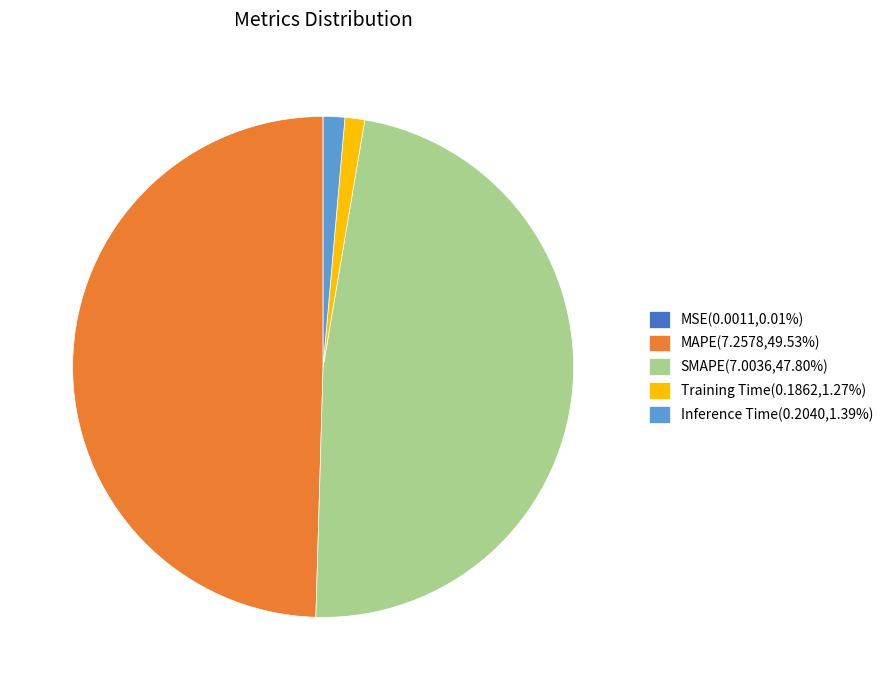

Does MAPE(7.2578,49.53%) account for over 50% of the chart?

No